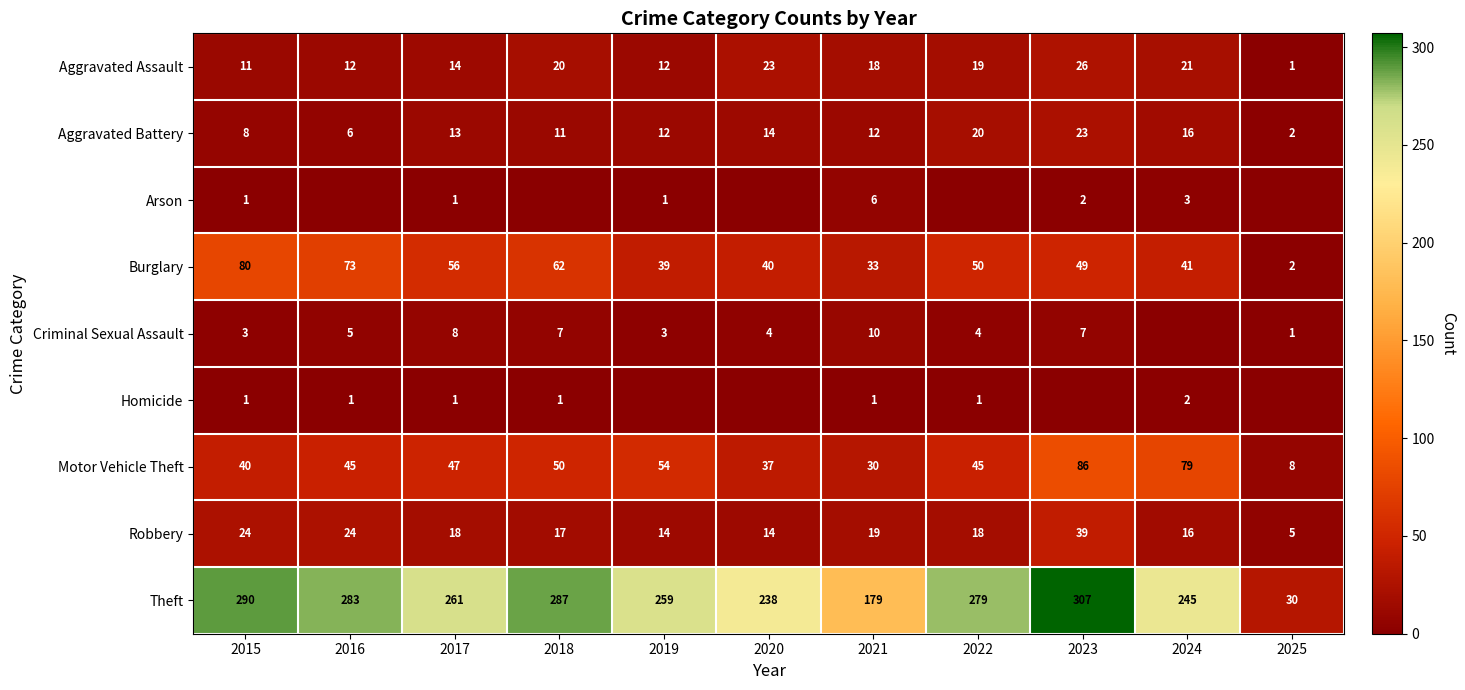

How many series are shown in this chart?

9